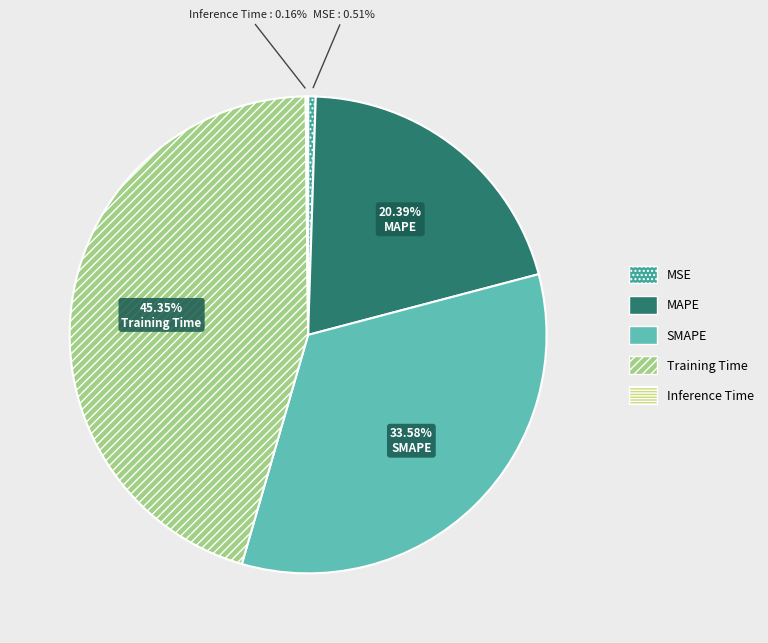

Which has a higher value, MSE or MAPE?

MAPE